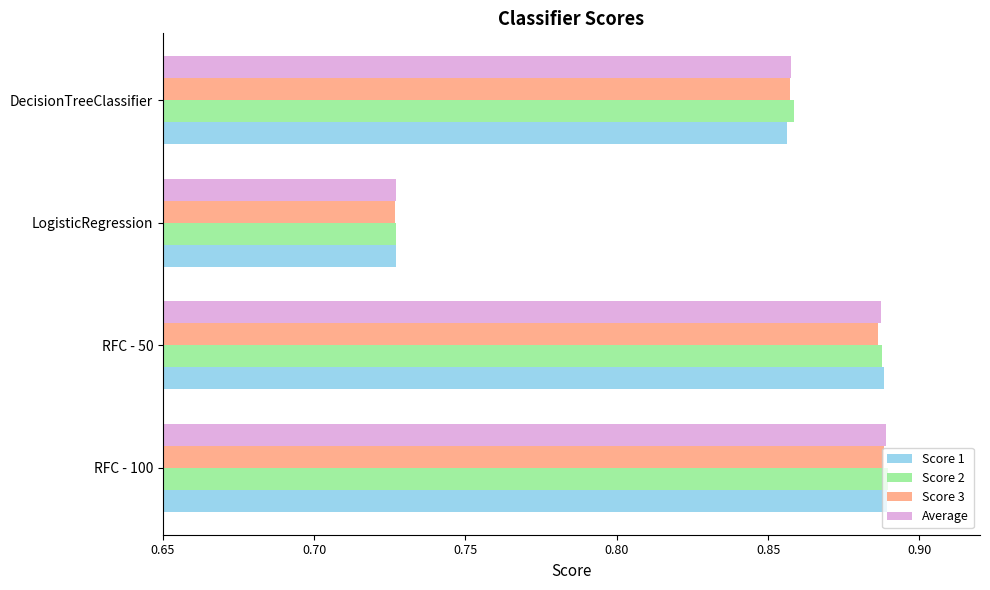

At how many categories does at least one series exceed 0?

4